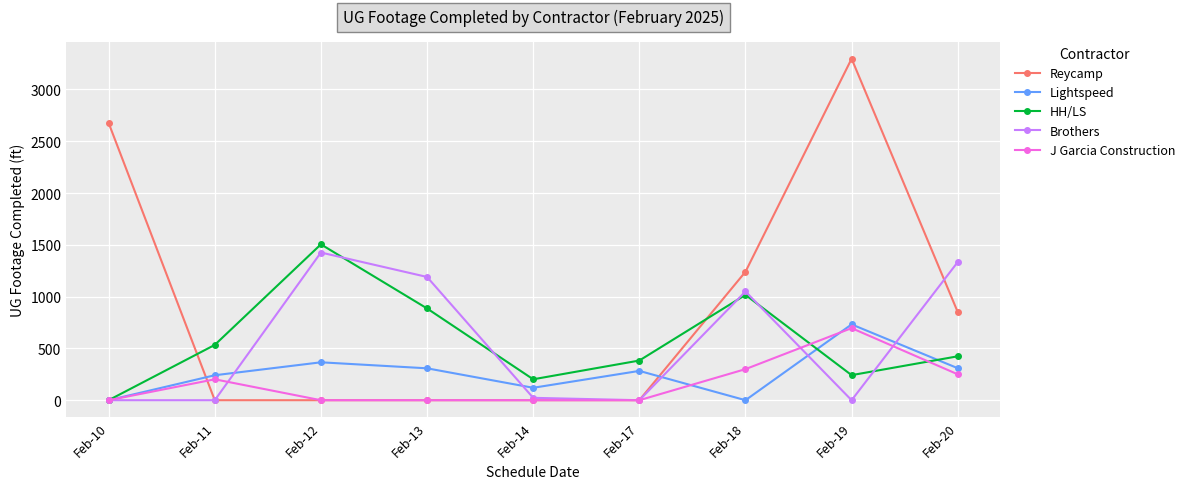

What is the value of the HH/LS point at the 4th from the left?

886